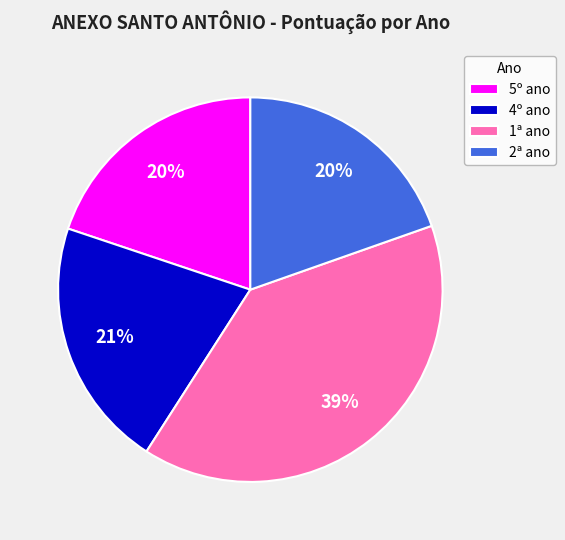

True or false: 2ª ano accounts for 20% of the total.

True